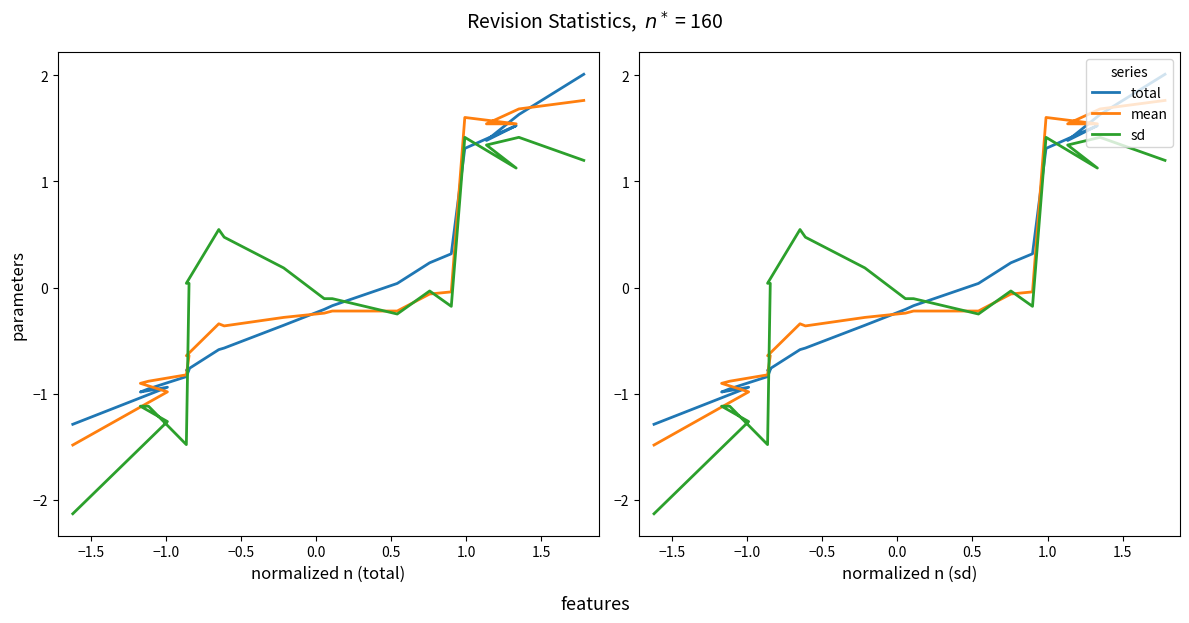

Is the value of sd at 0.5 greater than the value of total at 11?

Yes